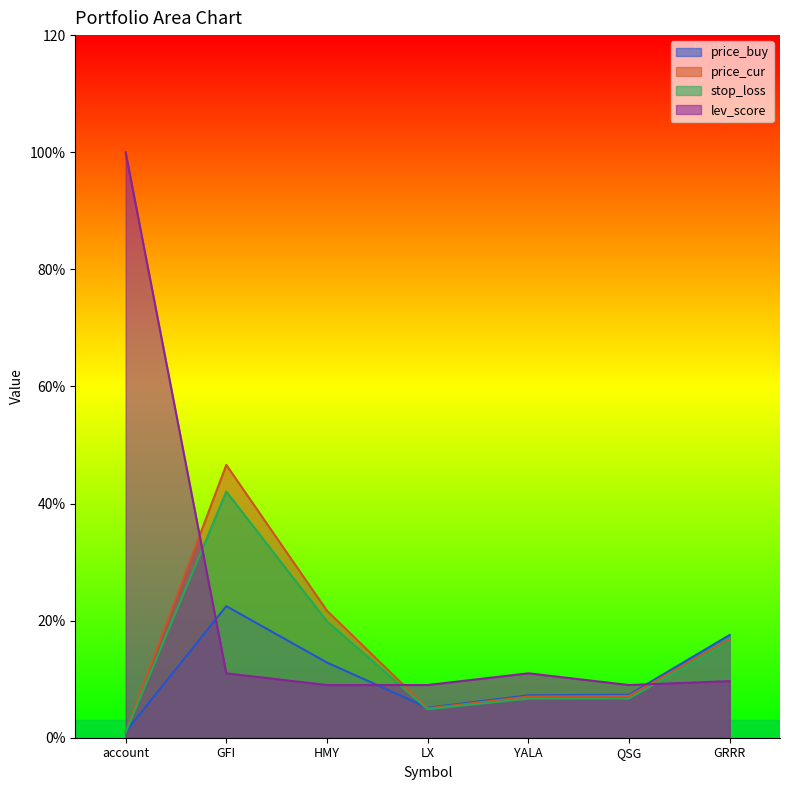

The price_cur series shows 9.3 at YALA. True or false?

False